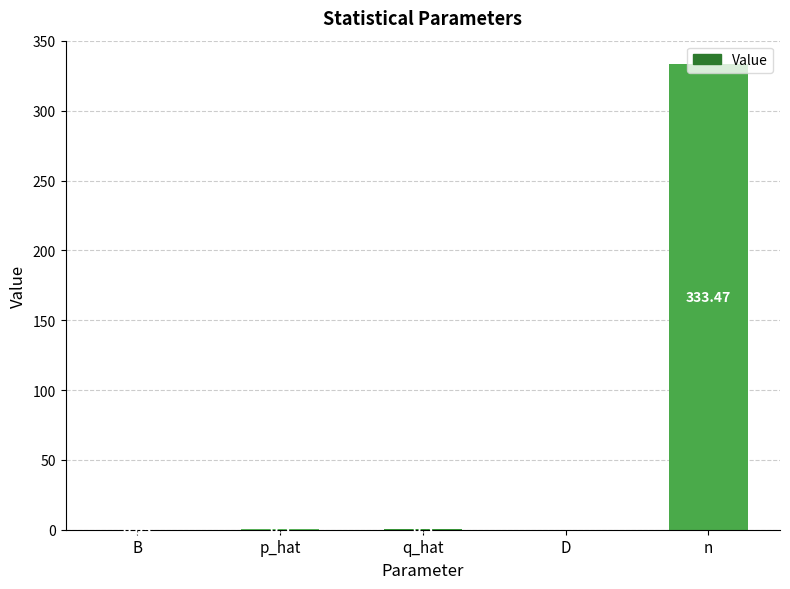

What is the maximum value shown in the chart?

333.5